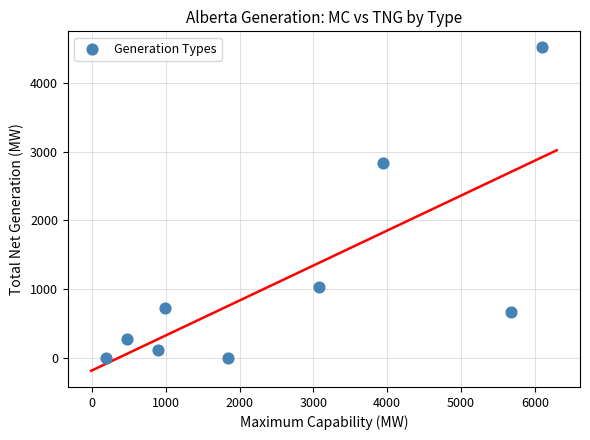

What Y value in the scatter plot is closest to 2257?

2837